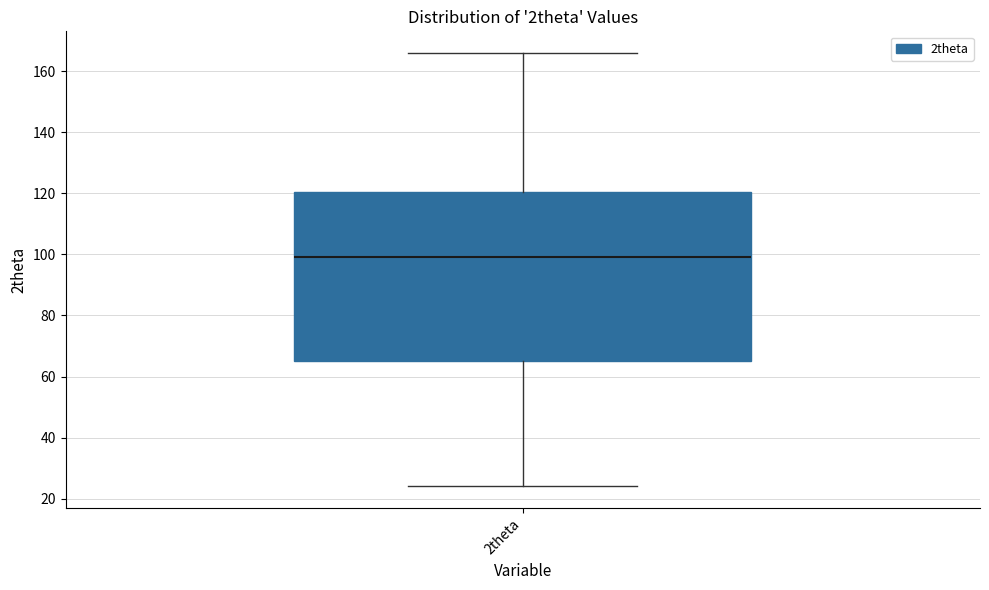

Transcribe this box plot: give where the median line is, the range the box spans, and where the two whiskers end, as read against the y-axis. The values are not printed on the chart, so give them approximately, as read against the axis.

median 100, box 66 to 120, whiskers 24 to 166